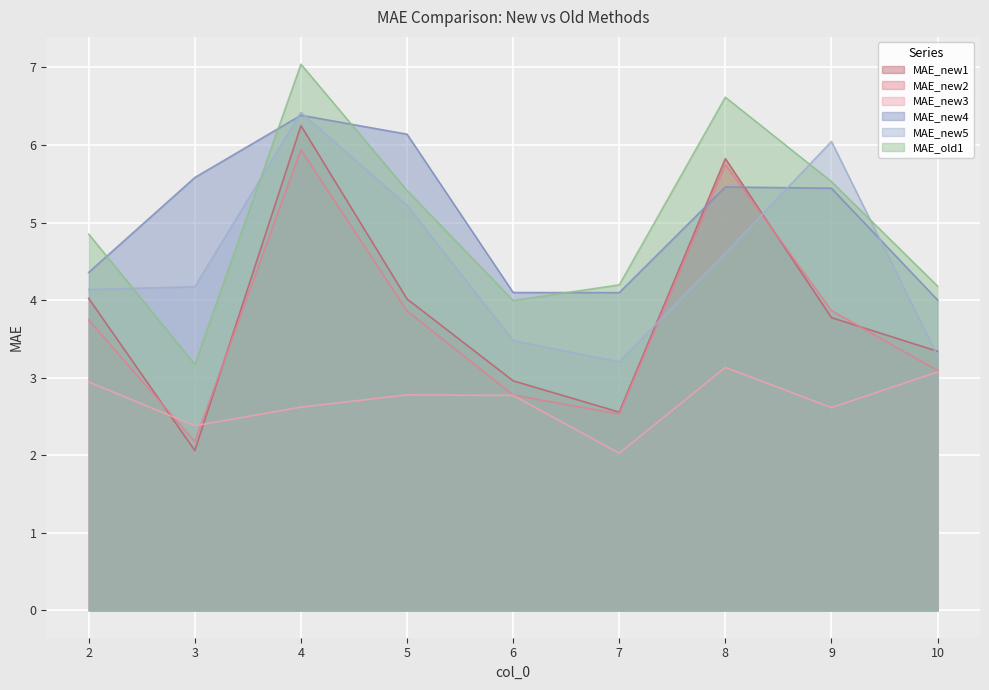

What is the sum of the MAE_new3 values at 9 and 10?

5.7